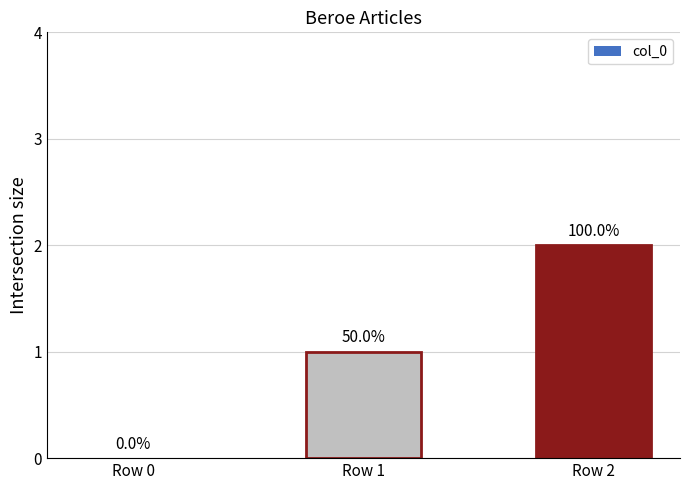

Is it true that the value at Row 0 is 1?

False